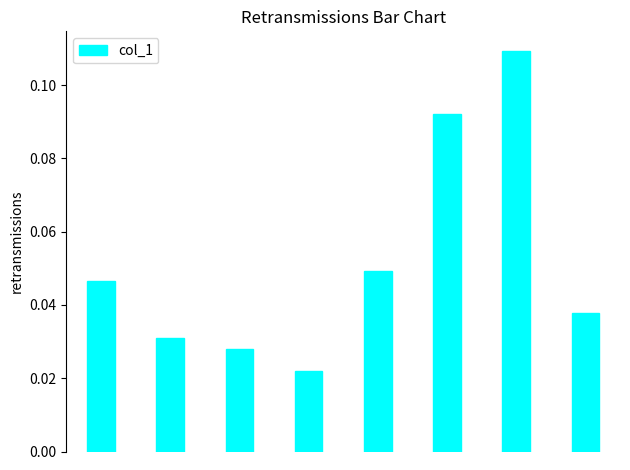

Count the values in the range 0 to 1.

8